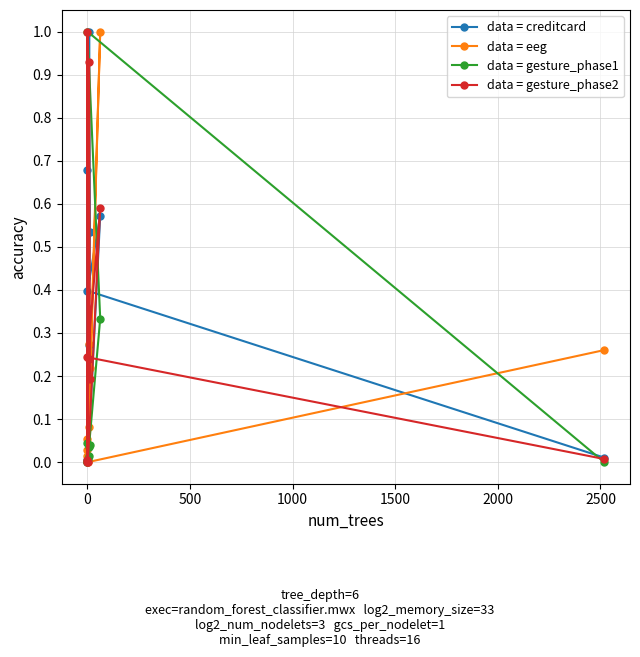

How many categories are shown in the chart?

10